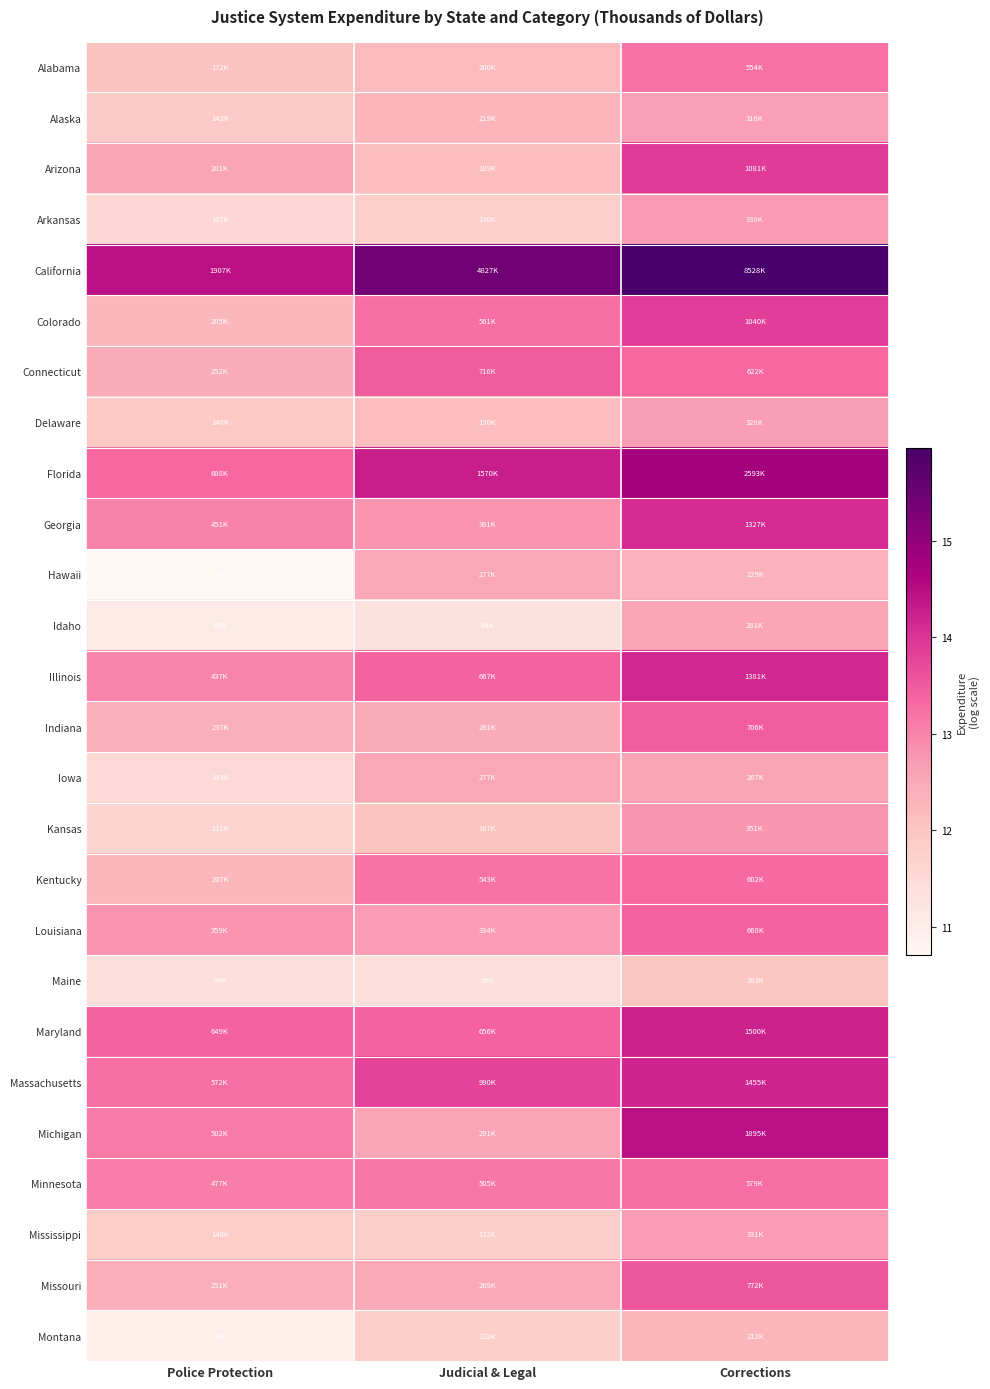

Reading right to left, extract all data points from this chart.

Alabama: Corrections=13.2	Judicial & Legal=12.2	Police Protection=12.1
Alaska: Corrections=12.7	Judicial & Legal=12.3	Police Protection=11.9
Arizona: Corrections=13.9	Judicial & Legal=12.2	Police Protection=12.5
Arkansas: Corrections=12.7	Judicial & Legal=11.8	Police Protection=11.6
California: Corrections=16.0	Judicial & Legal=15.4	Police Protection=14.5
Colorado: Corrections=13.9	Judicial & Legal=13.2	Police Protection=12.2
Connecticut: Corrections=13.3	Judicial & Legal=13.5	Police Protection=12.4
Delaware: Corrections=12.7	Judicial & Legal=12.2	Police Protection=11.9
Florida: Corrections=14.8	Judicial & Legal=14.3	Police Protection=13.3
Georgia: Corrections=14.1	Judicial & Legal=12.8	Police Protection=13.0
Hawaii: Corrections=12.3	Judicial & Legal=12.5	Police Protection=10.7
Idaho: Corrections=12.5	Judicial & Legal=11.3	Police Protection=11.1
Illinois: Corrections=14.1	Judicial & Legal=13.4	Police Protection=13.0
Indiana: Corrections=13.5	Judicial & Legal=12.5	Police Protection=12.4
Iowa: Corrections=12.6	Judicial & Legal=12.5	Police Protection=11.5
Kansas: Corrections=12.8	Judicial & Legal=12.0	Police Protection=11.6
Kentucky: Corrections=13.3	Judicial & Legal=13.2	Police Protection=12.2
Louisiana: Corrections=13.4	Judicial & Legal=12.7	Police Protection=12.8
Maine: Corrections=12.0	Judicial & Legal=11.4	Police Protection=11.4
Maryland: Corrections=14.2	Judicial & Legal=13.4	Police Protection=13.4
Massachusetts: Corrections=14.2	Judicial & Legal=13.8	Police Protection=13.3
Michigan: Corrections=14.5	Judicial & Legal=12.6	Police Protection=13.1
Minnesota: Corrections=13.3	Judicial & Legal=13.1	Police Protection=13.1
Mississippi: Corrections=12.7	Judicial & Legal=11.8	Police Protection=11.8
Missouri: Corrections=13.6	Judicial & Legal=12.5	Police Protection=12.4
Montana: Corrections=12.3	Judicial & Legal=11.8	Police Protection=10.9